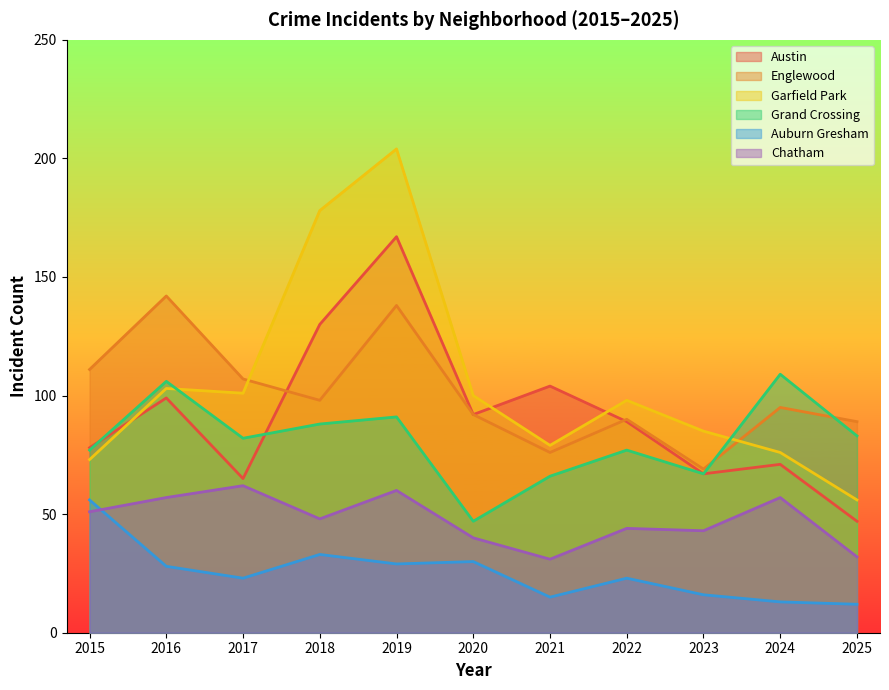

At which category is the sum across all series the highest?

2019